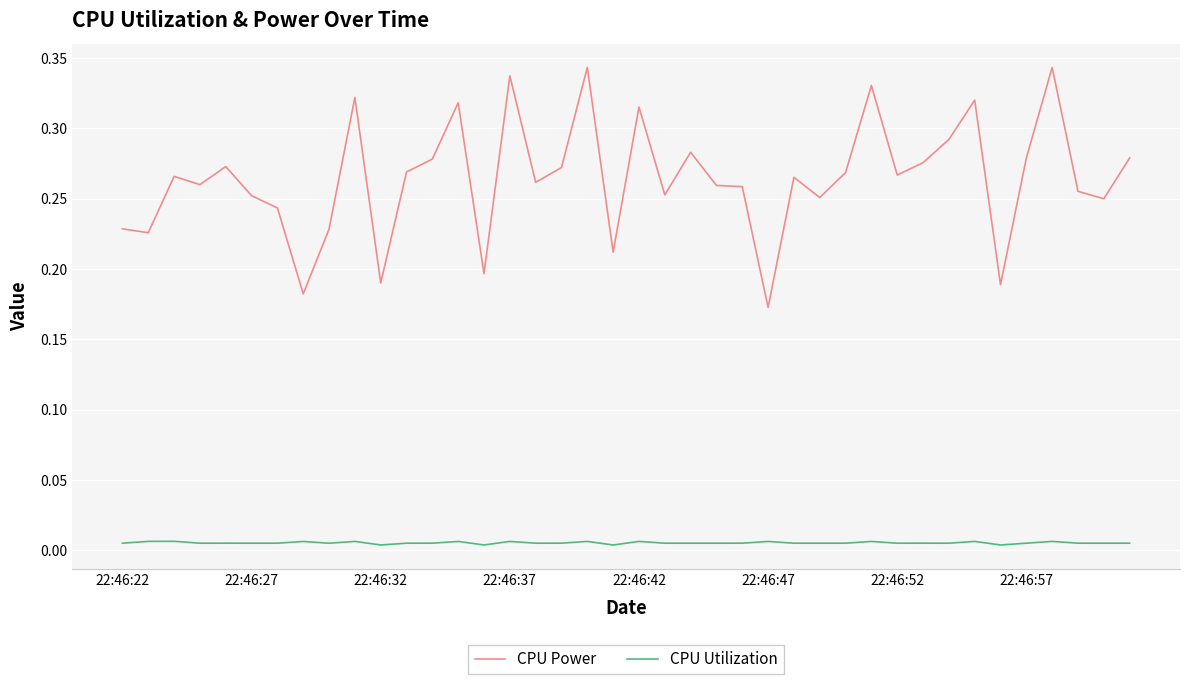

Does the chart have visible grid lines?

Yes